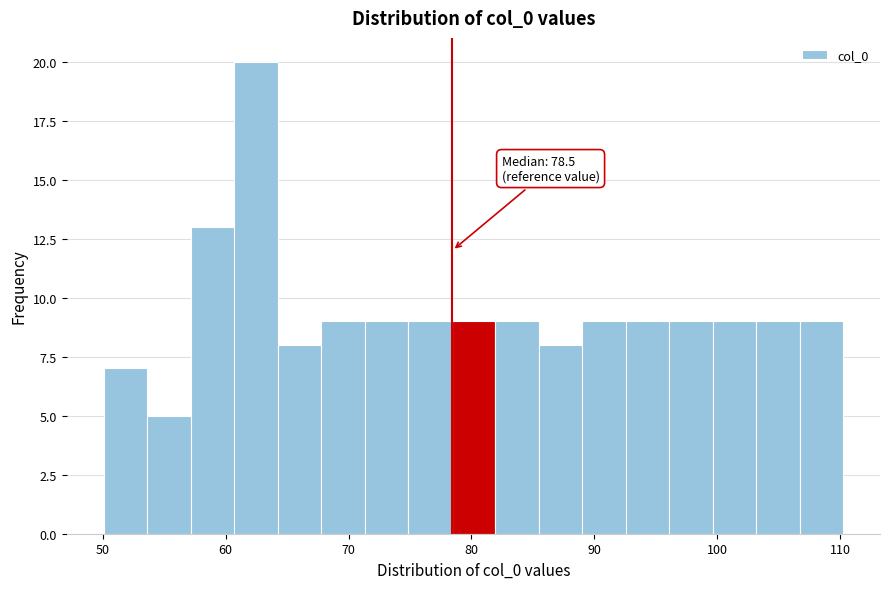

Around what value on the x-axis is the tallest bar? Give the approximate position of its centre, as read against the axis.

62